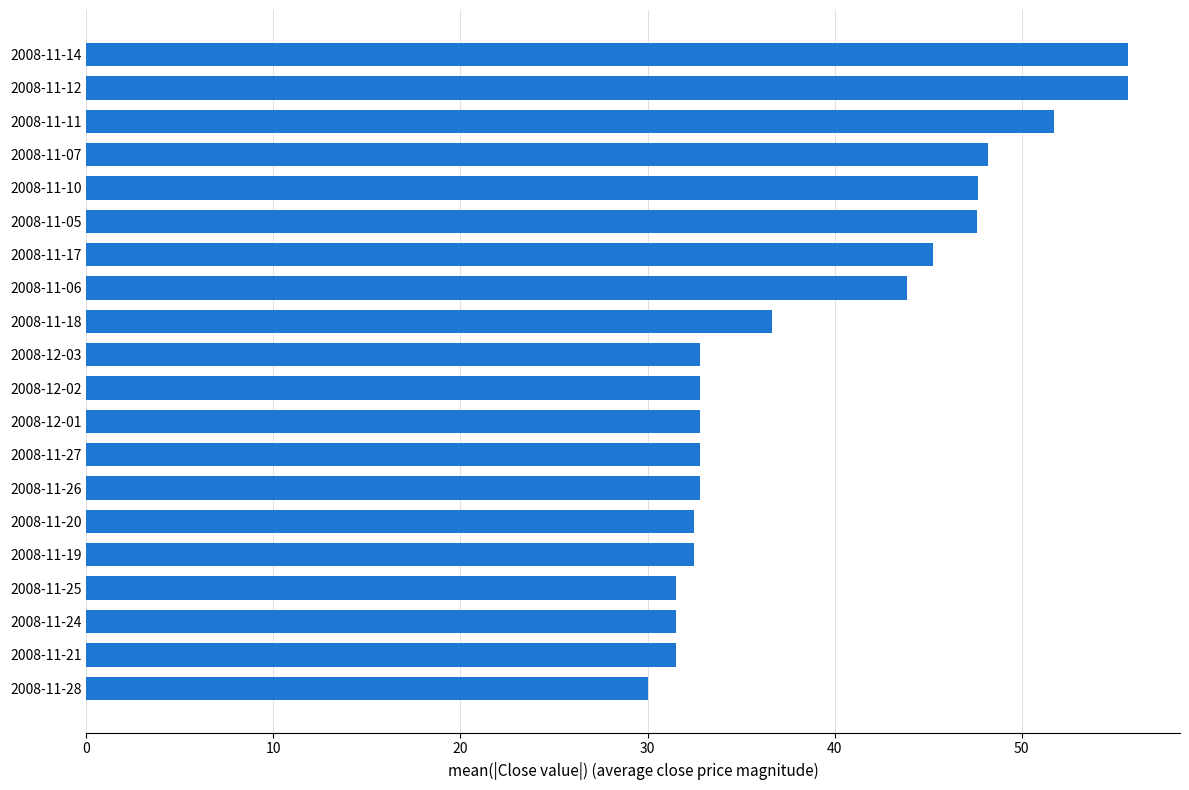

Which has a higher value, 2008-11-17 or 2008-11-25?

2008-11-17